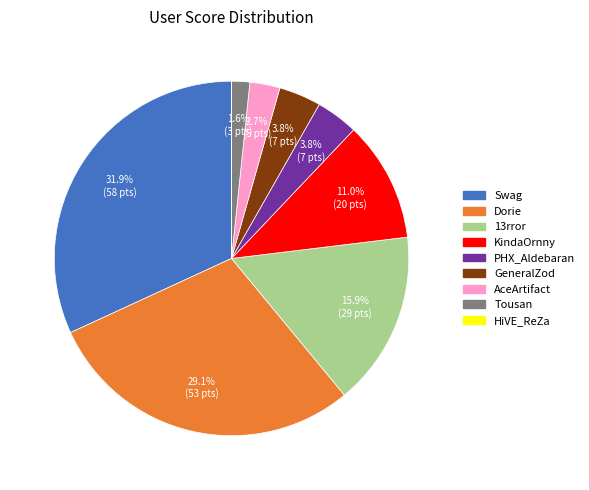

Is there any slice that represents more than half of the pie?

No